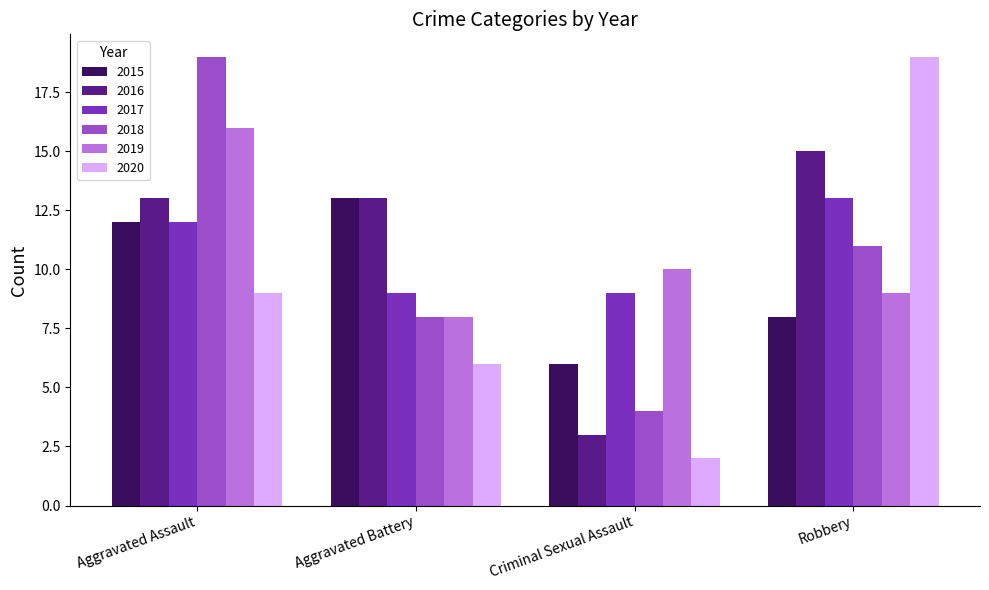

Is the value of 2019 at Aggravated Assault greater than the value of 2017 at Robbery?

Yes